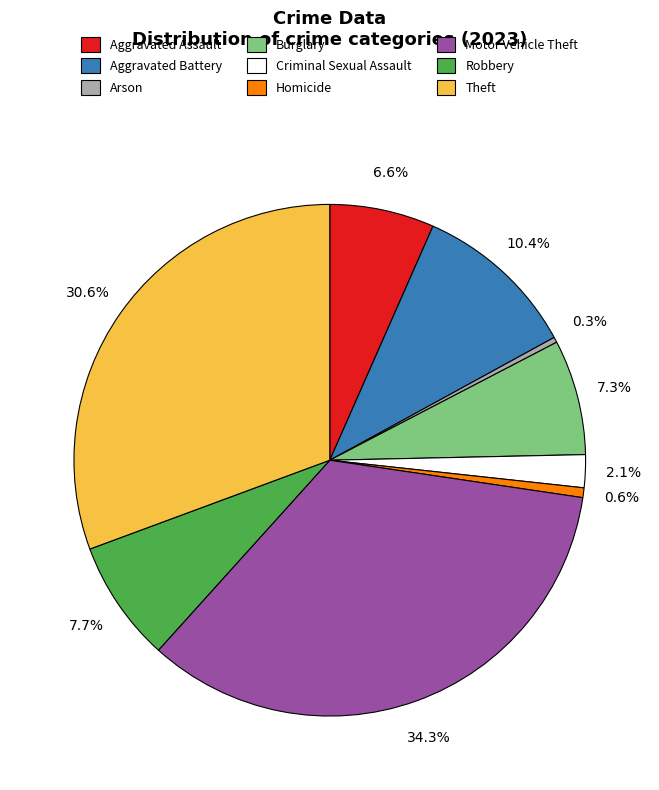

Between Aggravated Assault and Criminal Sexual Assault, which is larger?

Aggravated Assault